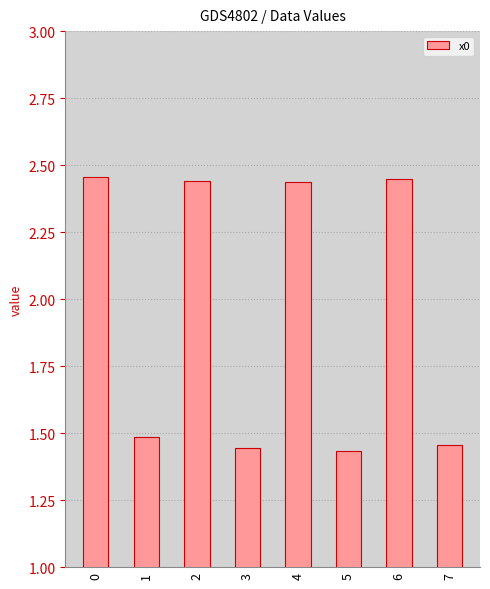

What is the difference between the maximum and minimum values?

1.0